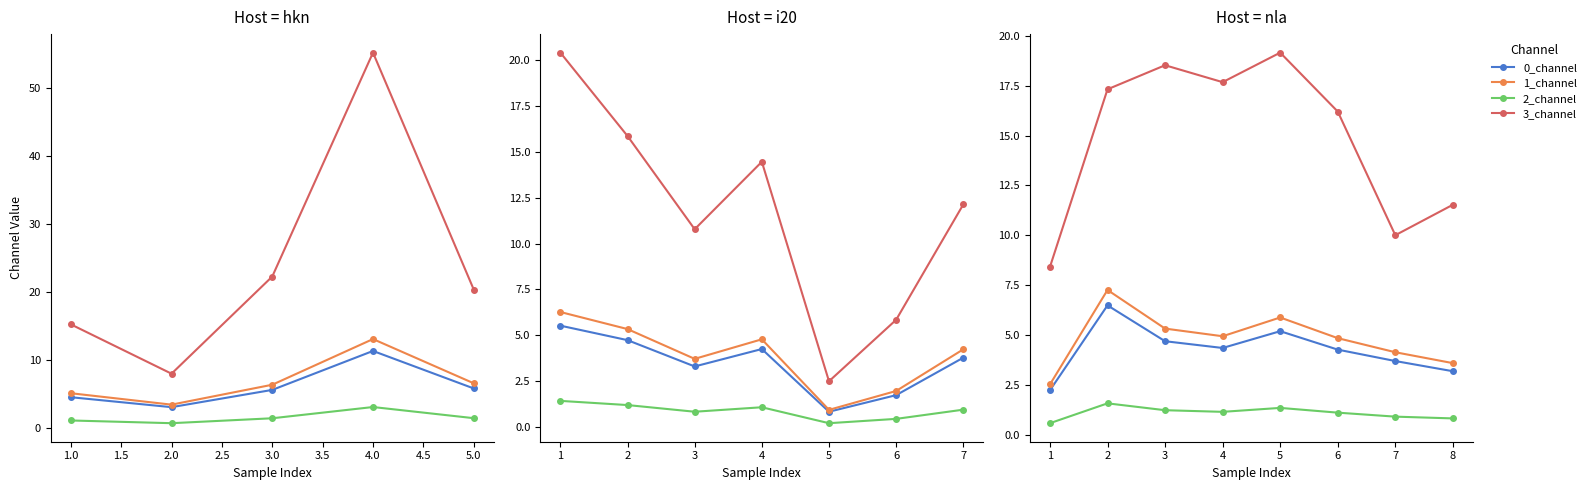

How many distinct data groups are displayed?

4